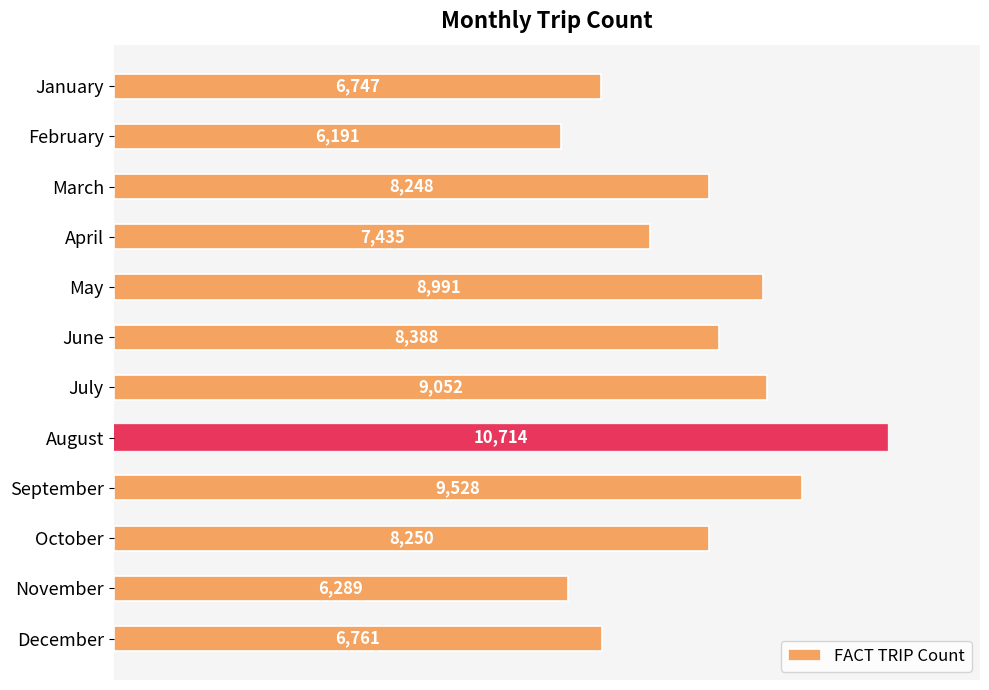

What is the ratio of the value at May to the value at January?

1.3